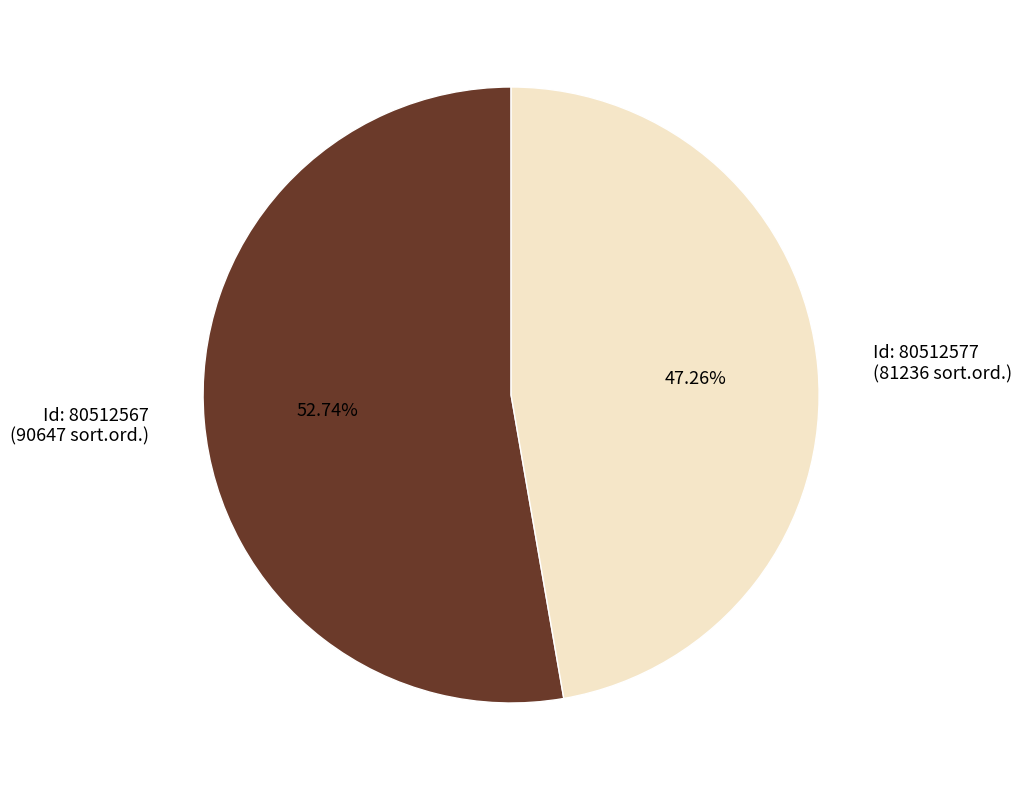

Is there a majority slice in this chart?

Yes